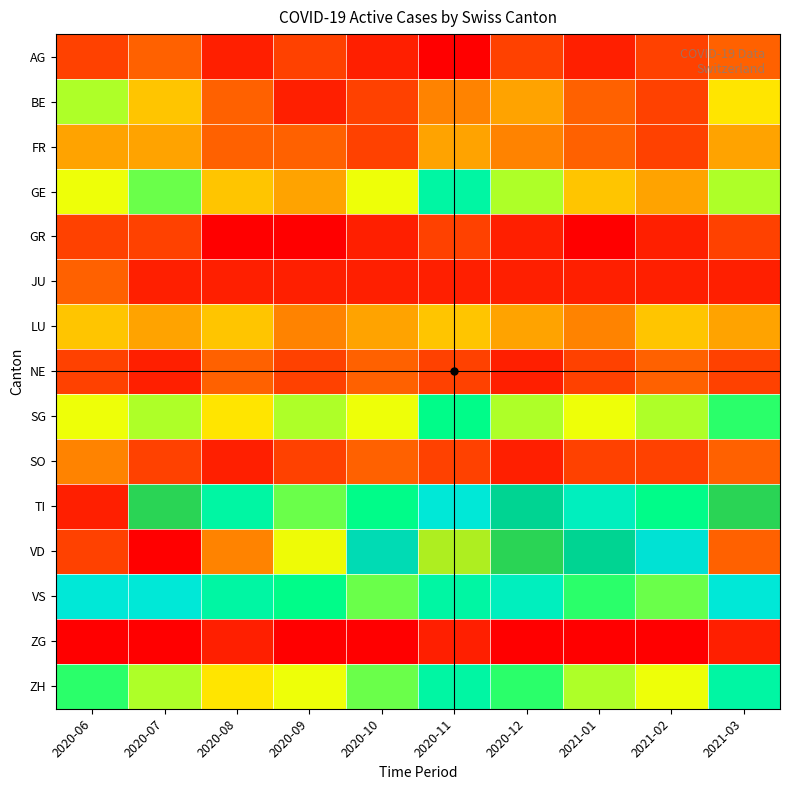

How many data points in NE are less than 2?

2